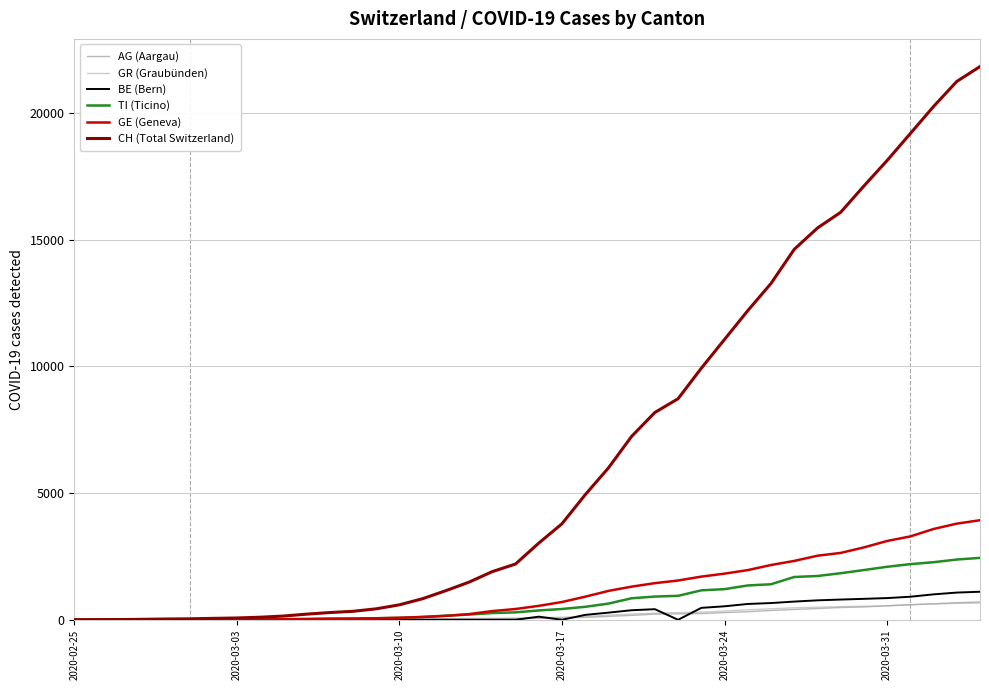

Which series has the largest range (max minus min)?

CH (Total Switzerland)